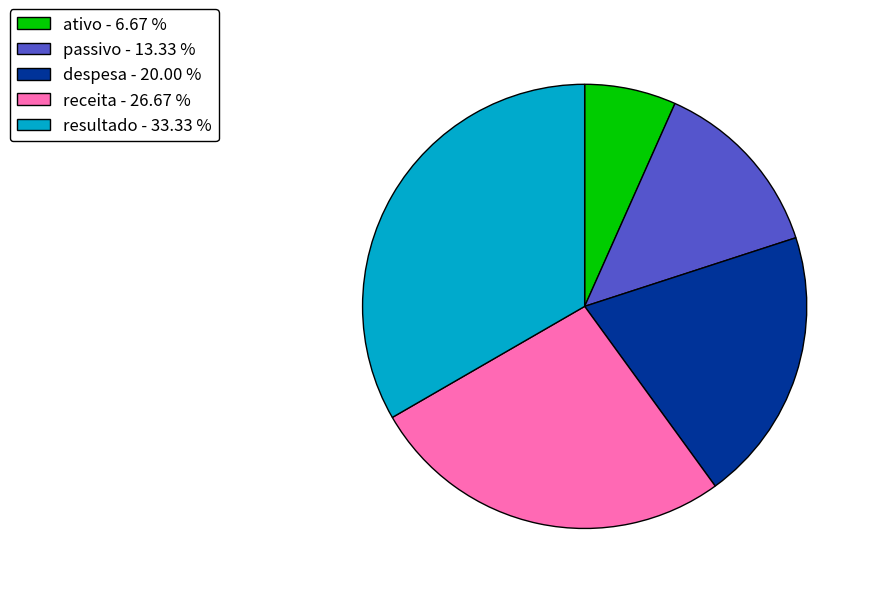

How many slices are in this pie chart?

5